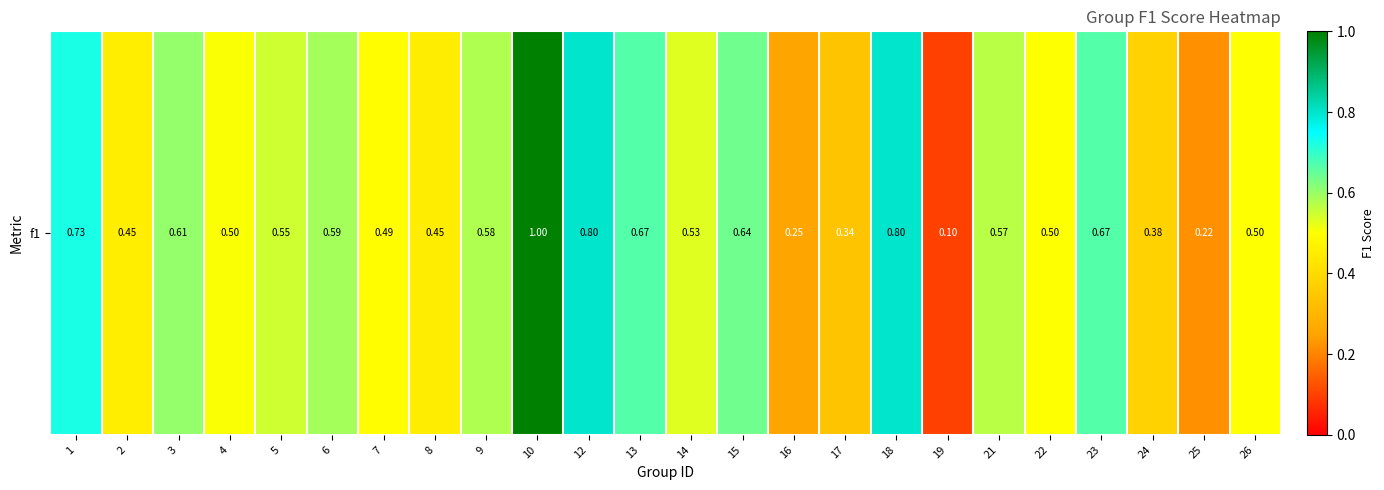

Read the value at 21.

0.6